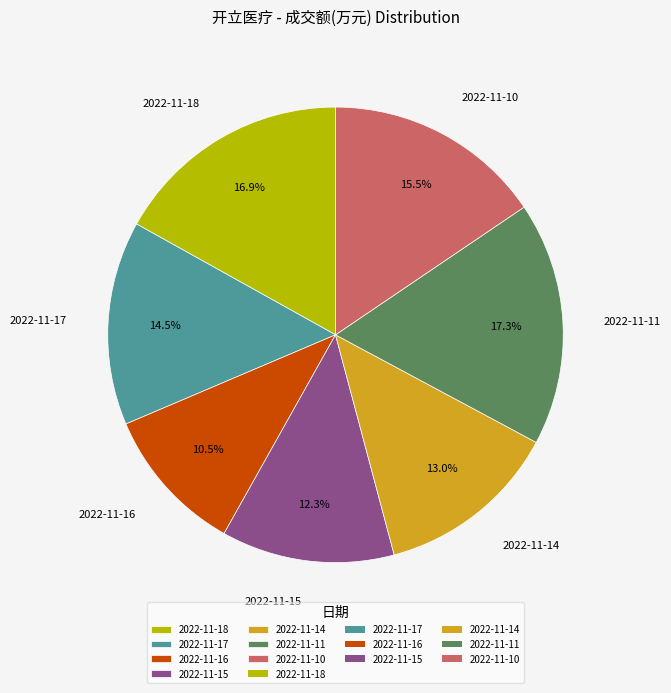

Does 2022-11-10 account for over 50% of the chart?

No